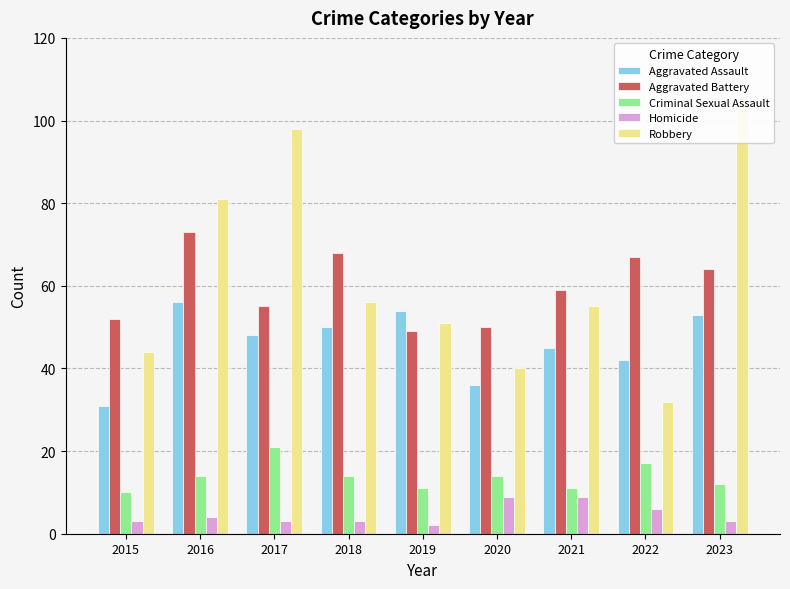

Reading left to right, transcribe all the data shown in this chart.

Aggravated Assault: 2015=31	2016=56	2017=48	2018=50	2019=54	2020=36	2021=45	2022=42	2023=53
Aggravated Battery: 2015=52	2016=73	2017=55	2018=68	2019=49	2020=50	2021=59	2022=67	2023=64
Criminal Sexual Assault: 2015=10	2016=14	2017=21	2018=14	2019=11	2020=14	2021=11	2022=17	2023=12
Homicide: 2015=3	2016=4	2017=3	2018=3	2019=2	2020=9	2021=9	2022=6	2023=3
Robbery: 2015=44	2016=81	2017=98	2018=56	2019=51	2020=40	2021=55	2022=32	2023=104